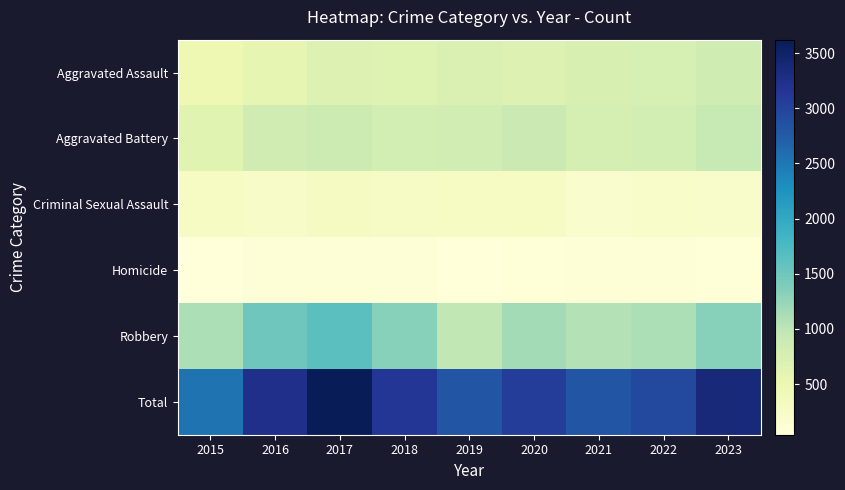

What is the greatest value displayed?

3621